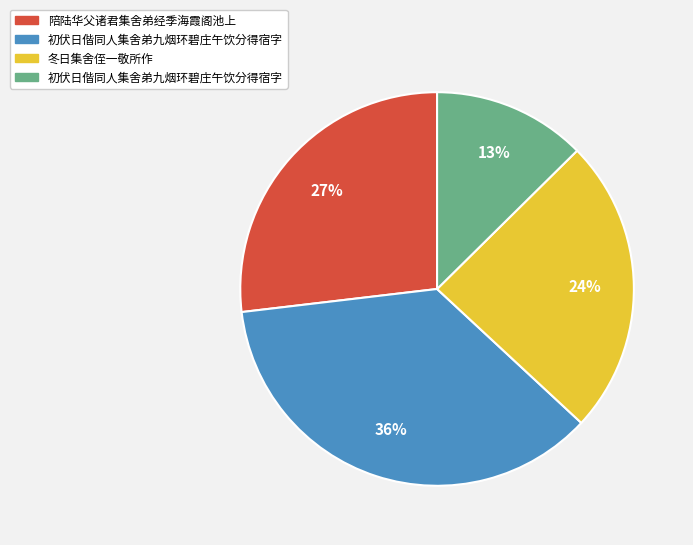

Is there a majority slice in this chart?

No